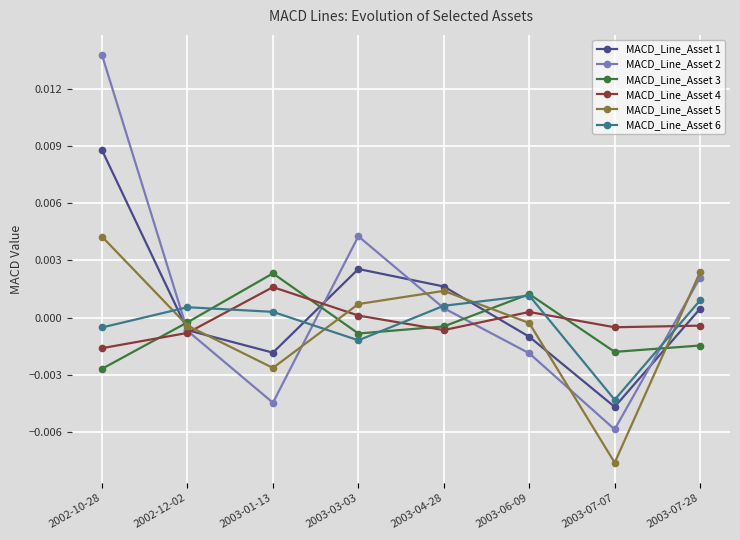

Which category has the lowest value in the MACD_Line_Asset 2 series?

2003-07-07